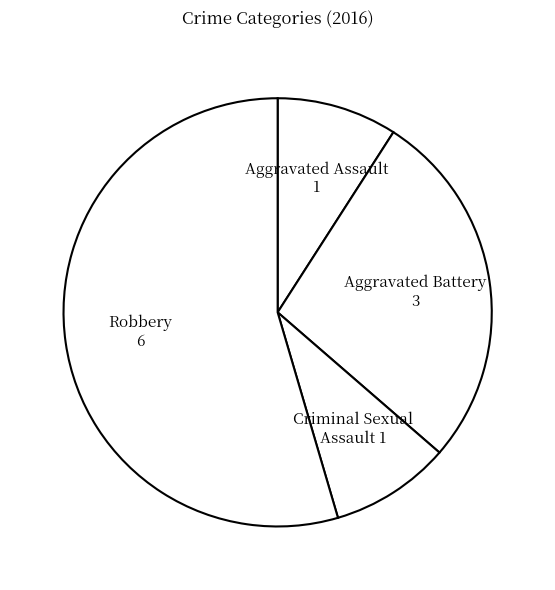

True or false: Criminal Sexual Assault accounts for 1% of the total.

False